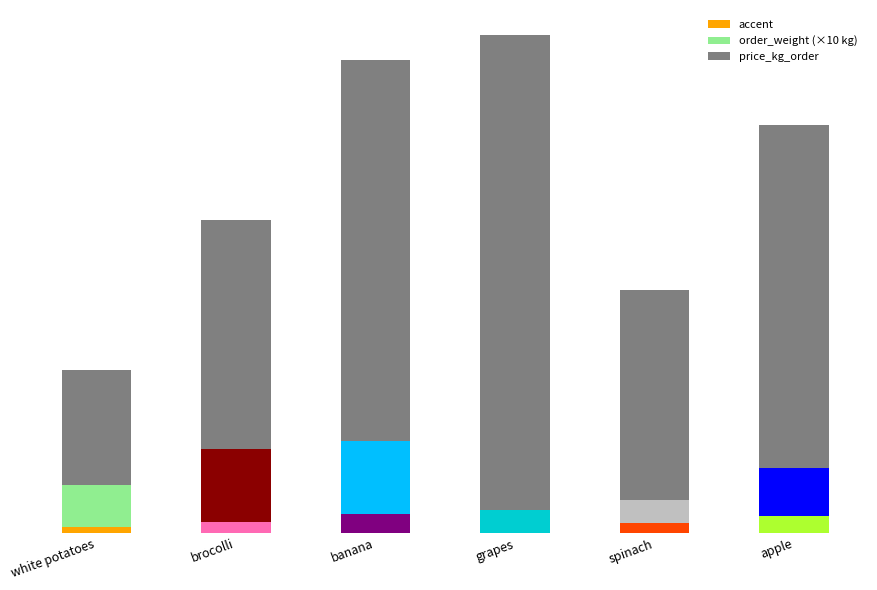

What is the label of the 3rd bar from the right?

grapes